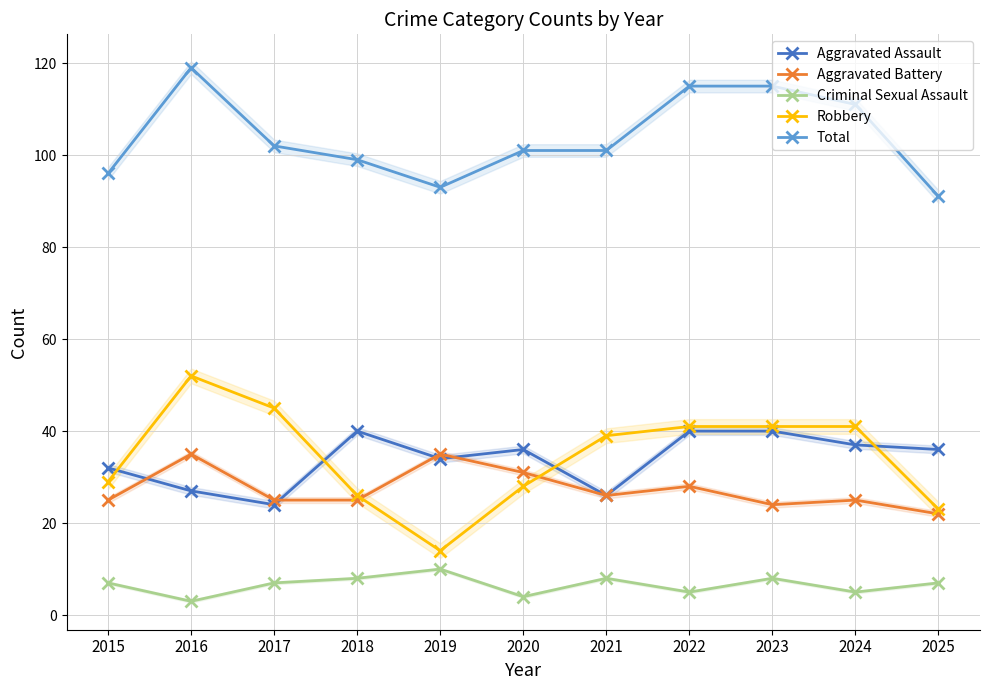

True or false: Robbery and Total cross at least once.

False